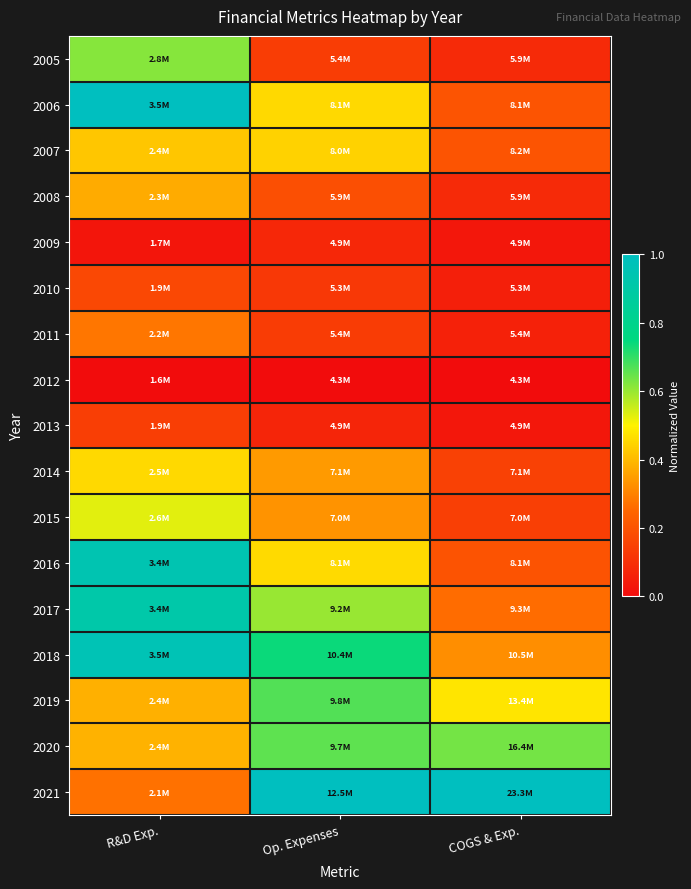

Reading left to right, extract all data points from this chart.

2005: R&D Exp.=0.6	Op. Expenses=0.1	COGS & Exp.=0.1
2006: R&D Exp.=1.0	Op. Expenses=0.5	COGS & Exp.=0.2
2007: R&D Exp.=0.4	Op. Expenses=0.4	COGS & Exp.=0.2
2008: R&D Exp.=0.4	Op. Expenses=0.2	COGS & Exp.=0.1
2009: R&D Exp.=0.0	Op. Expenses=0.1	COGS & Exp.=0.0
2010: R&D Exp.=0.2	Op. Expenses=0.1	COGS & Exp.=0.1
2011: R&D Exp.=0.3	Op. Expenses=0.1	COGS & Exp.=0.1
2012: R&D Exp.=0.0	Op. Expenses=0.0	COGS & Exp.=0.0
2013: R&D Exp.=0.1	Op. Expenses=0.1	COGS & Exp.=0.0
2014: R&D Exp.=0.5	Op. Expenses=0.3	COGS & Exp.=0.1
2015: R&D Exp.=0.5	Op. Expenses=0.3	COGS & Exp.=0.1
2016: R&D Exp.=0.9	Op. Expenses=0.5	COGS & Exp.=0.2
2017: R&D Exp.=0.9	Op. Expenses=0.6	COGS & Exp.=0.3
2018: R&D Exp.=1.0	Op. Expenses=0.7	COGS & Exp.=0.3
2019: R&D Exp.=0.4	Op. Expenses=0.7	COGS & Exp.=0.5
2020: R&D Exp.=0.4	Op. Expenses=0.7	COGS & Exp.=0.6
2021: R&D Exp.=0.3	Op. Expenses=1.0	COGS & Exp.=1.0